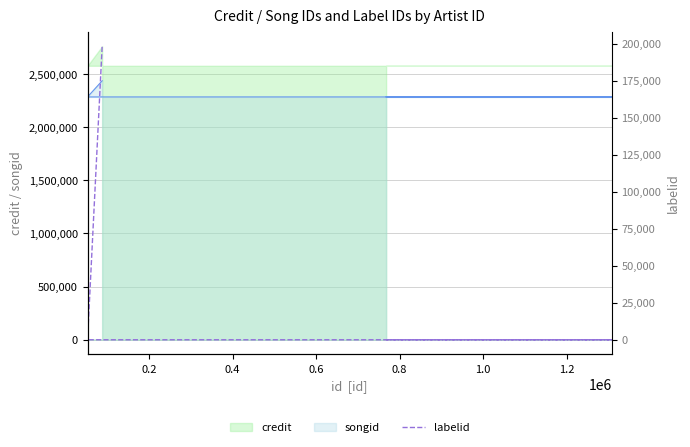

How many categories are shown in the chart?

5